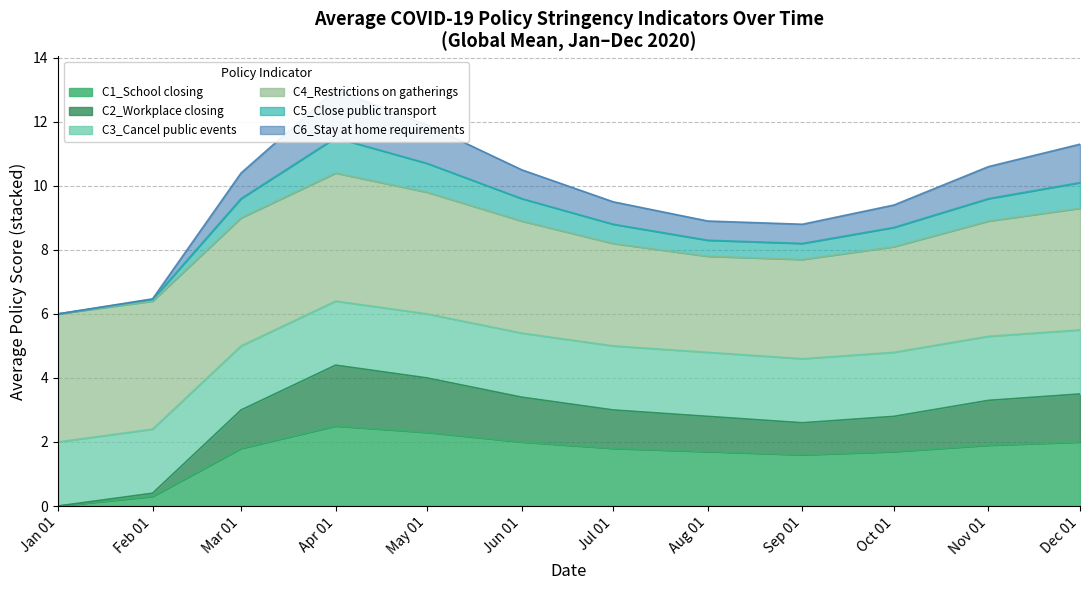

What is the maximum value for C1_School closing?

2.5